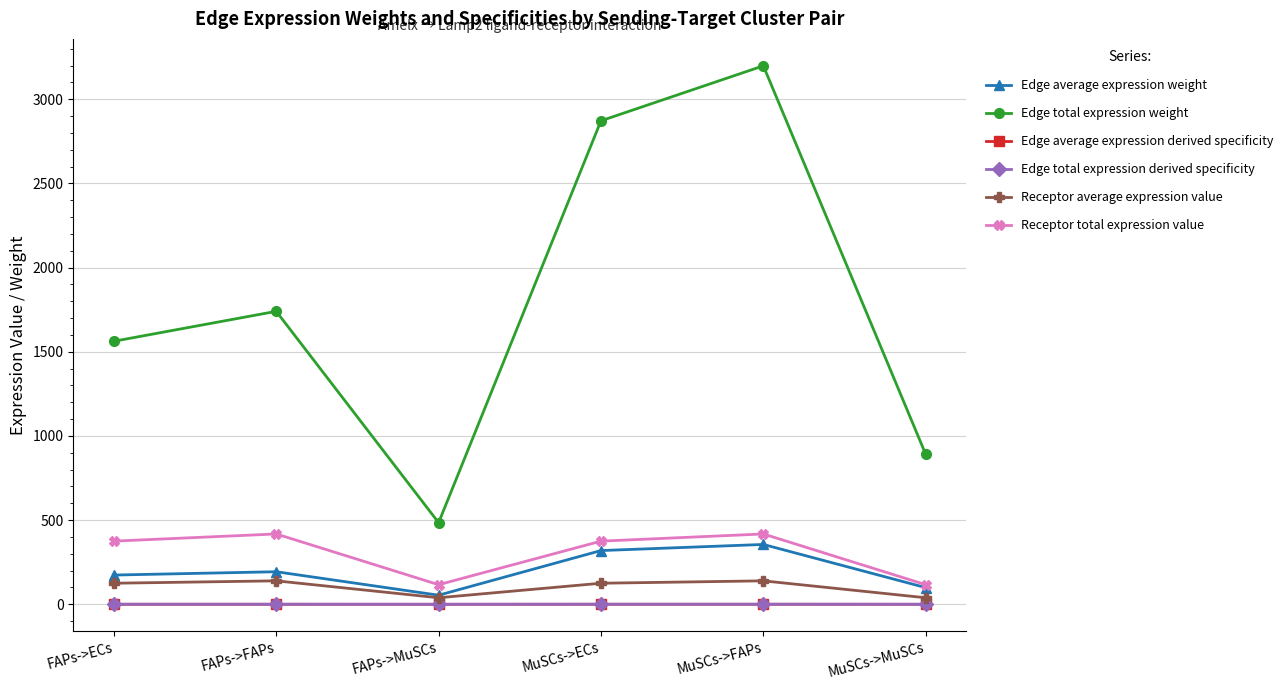

What is the sum of all Edge total expression derived specificity values?

1.0